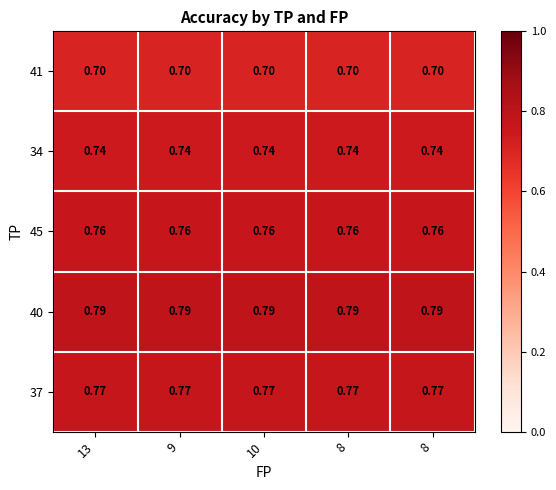

Reading left to right, transcribe all the data shown in this chart.

41: 13=0.7	9=0.7	10=0.7	8=0.7	8=0.7
34: 13=0.7	9=0.7	10=0.7	8=0.7	8=0.7
45: 13=0.8	9=0.8	10=0.8	8=0.8	8=0.8
40: 13=0.8	9=0.8	10=0.8	8=0.8	8=0.8
37: 13=0.8	9=0.8	10=0.8	8=0.8	8=0.8